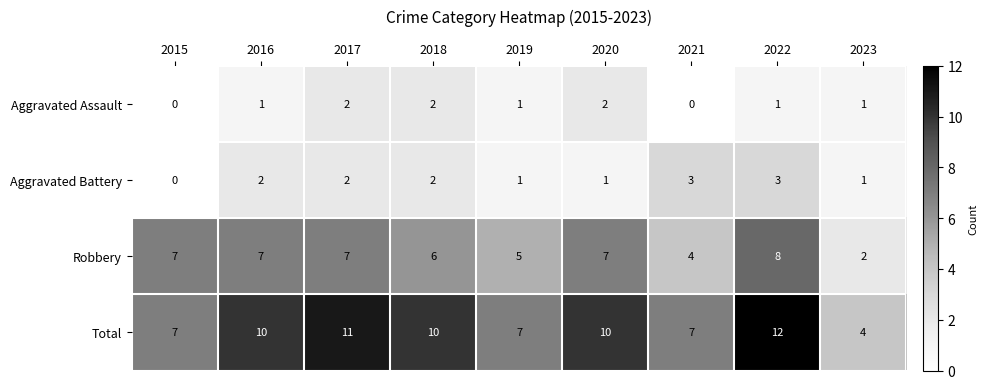

Read the Total value at 2016.

10